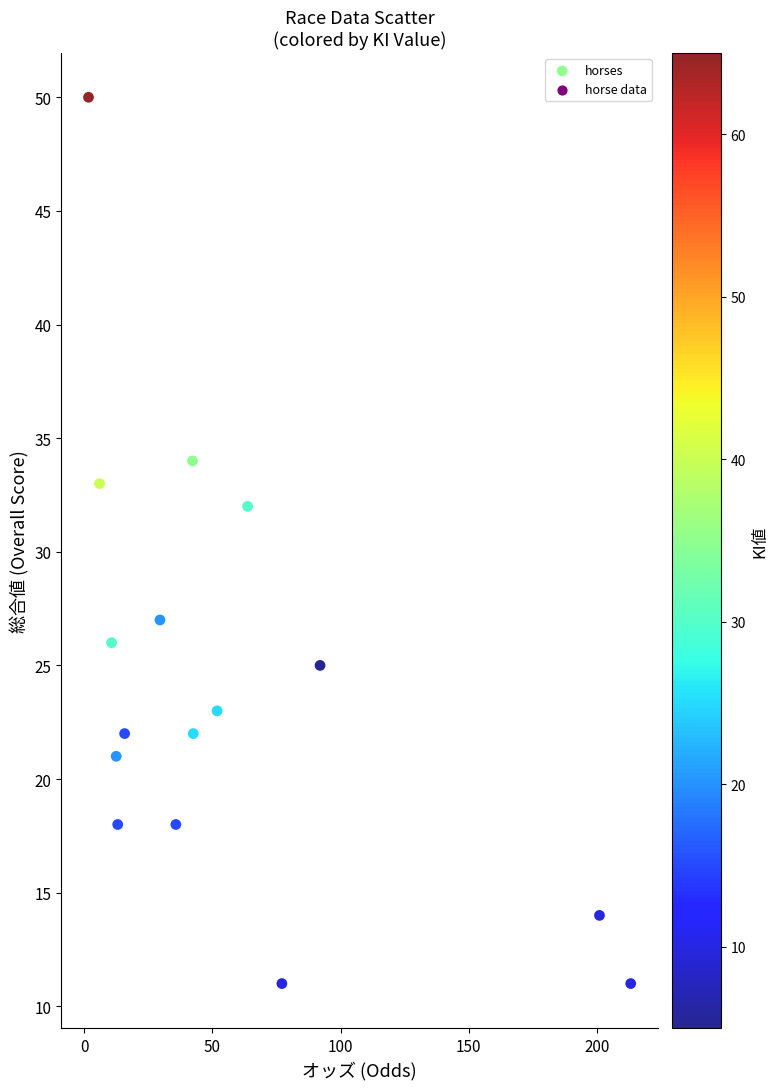

What Y value in the scatter plot is closest to 30?

32